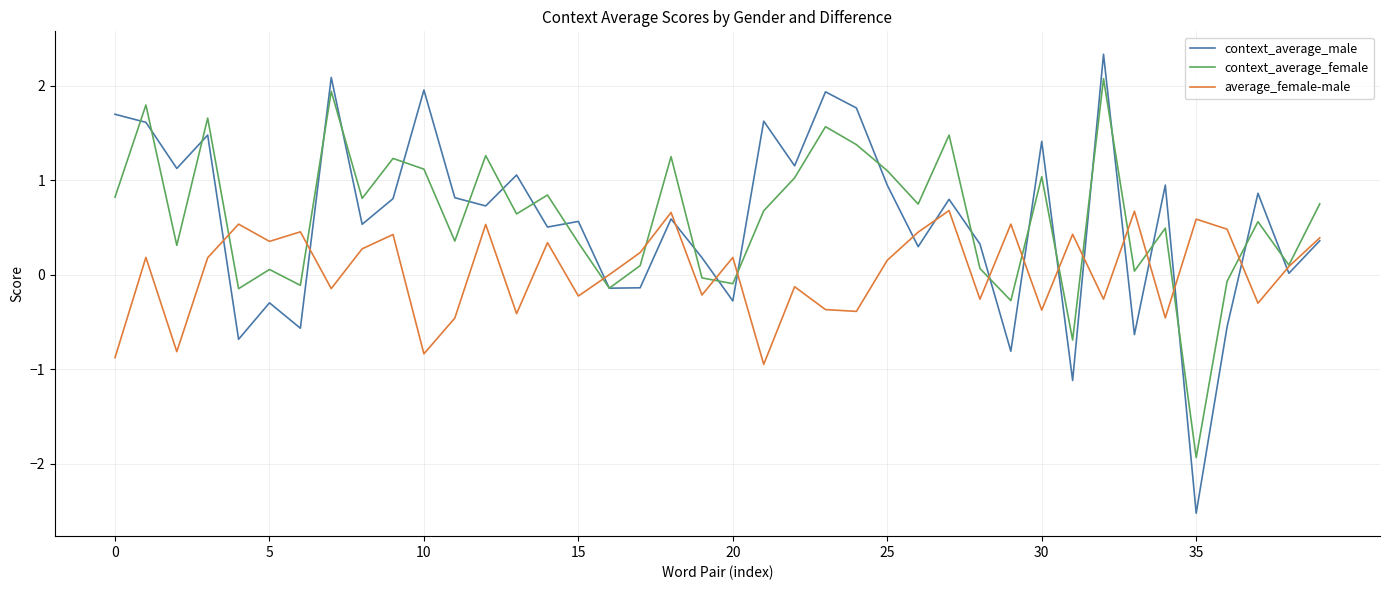

What is the minimum value for context_average_male?

-2.5